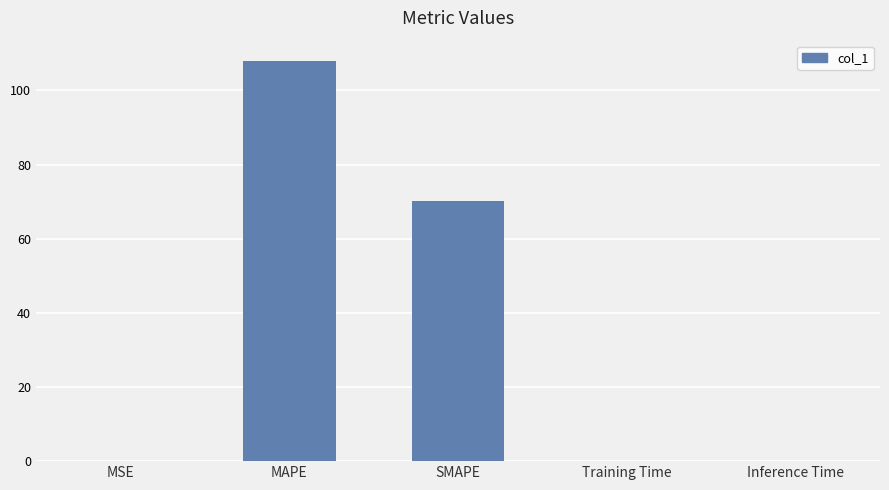

Which has a higher value, Training Time or MAPE?

MAPE